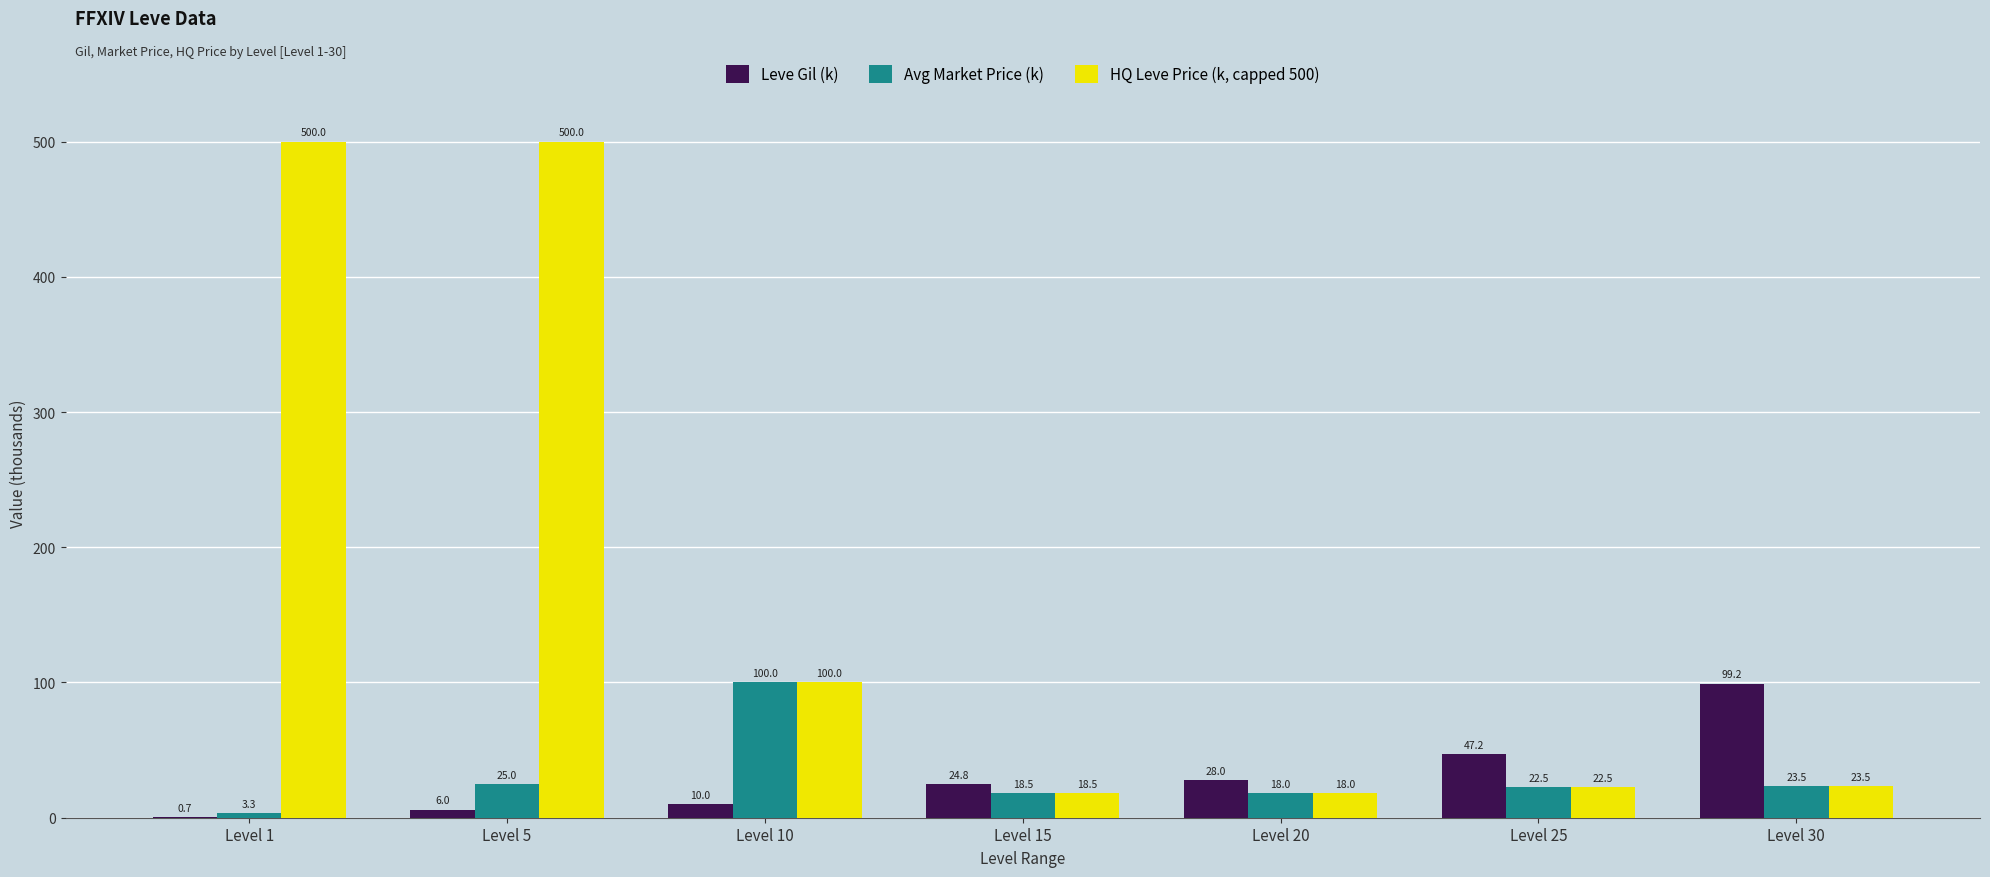

What is the total value across all series at Level 1?

504.0